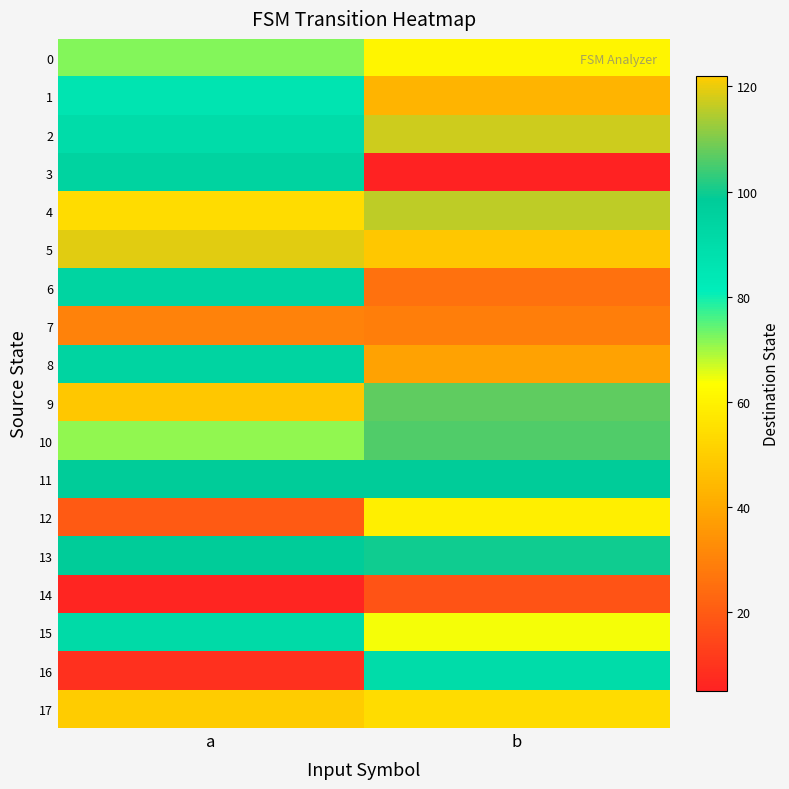

Which label corresponds to the smallest value in the chart?

b